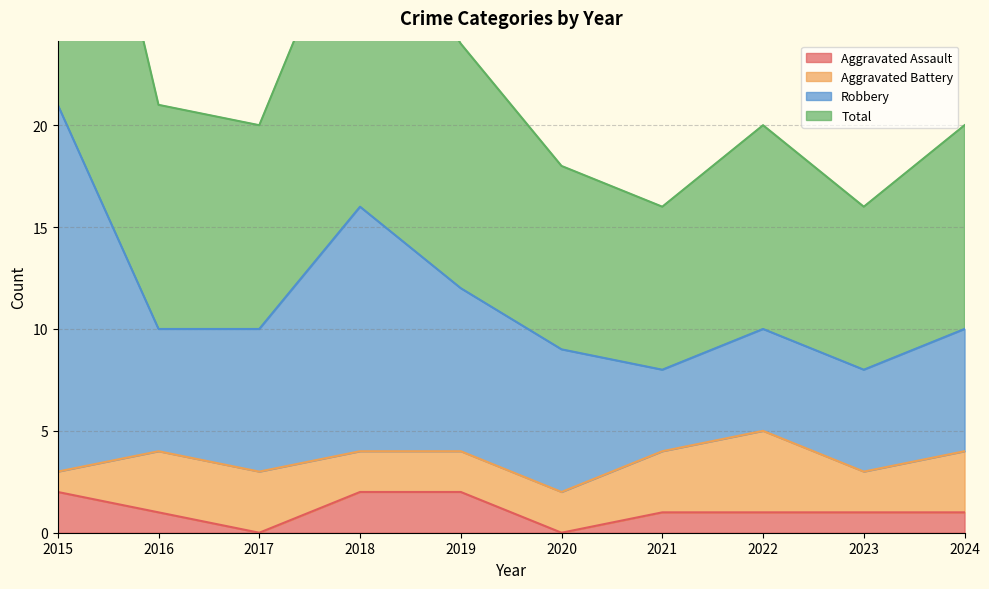

True or false: Total and Aggravated Assault intersect in this chart.

False